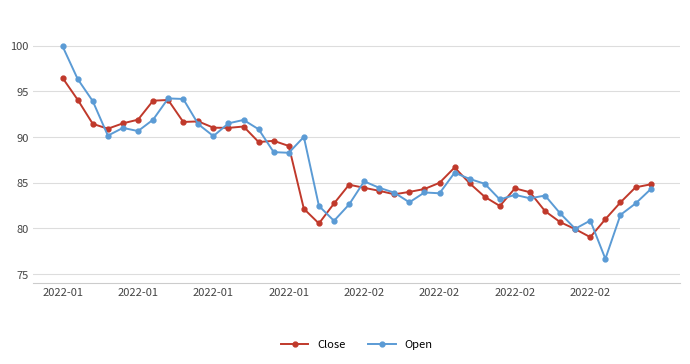

True or false: Close and Open cross at least once.

True